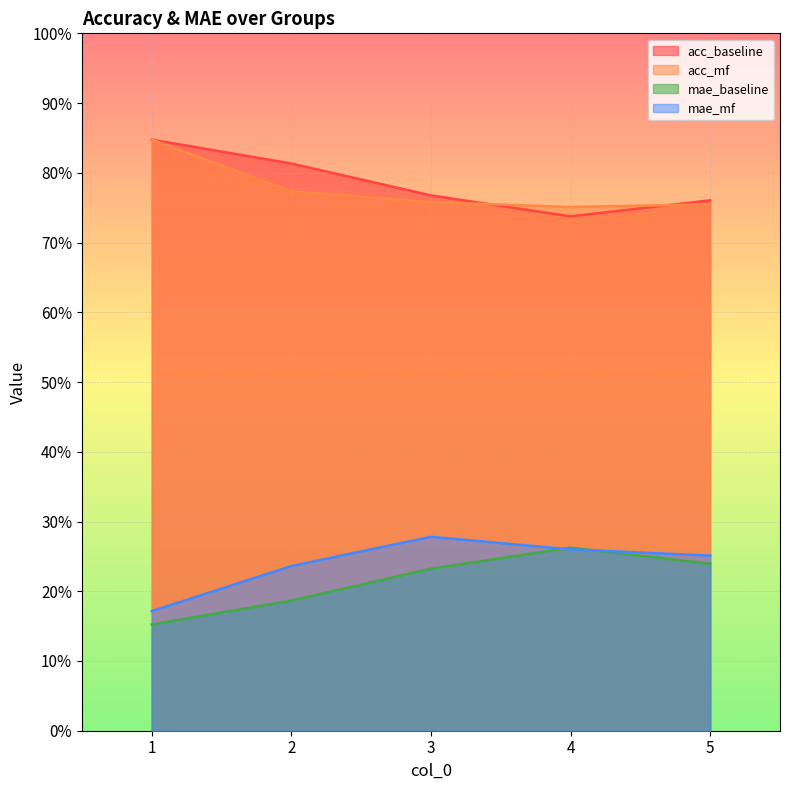

What is the value of the acc_baseline point at the 3rd from the left?

0.2